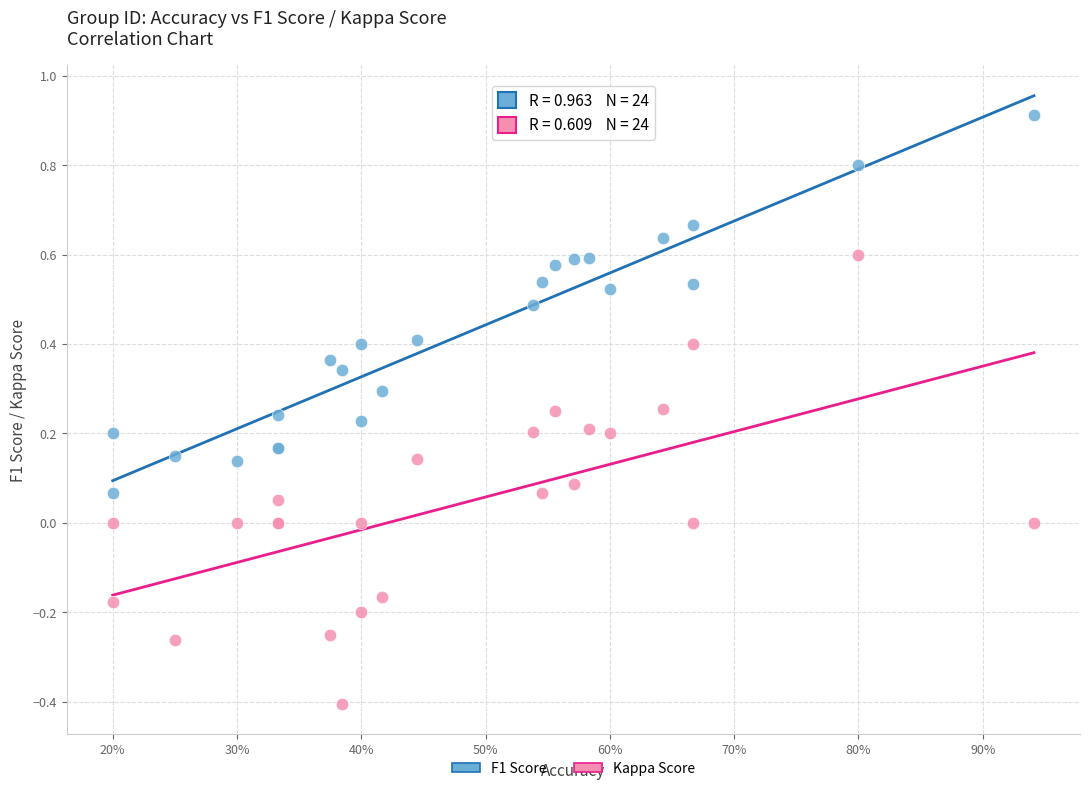

Which series reaches the maximum Y coordinate?

F1 Score